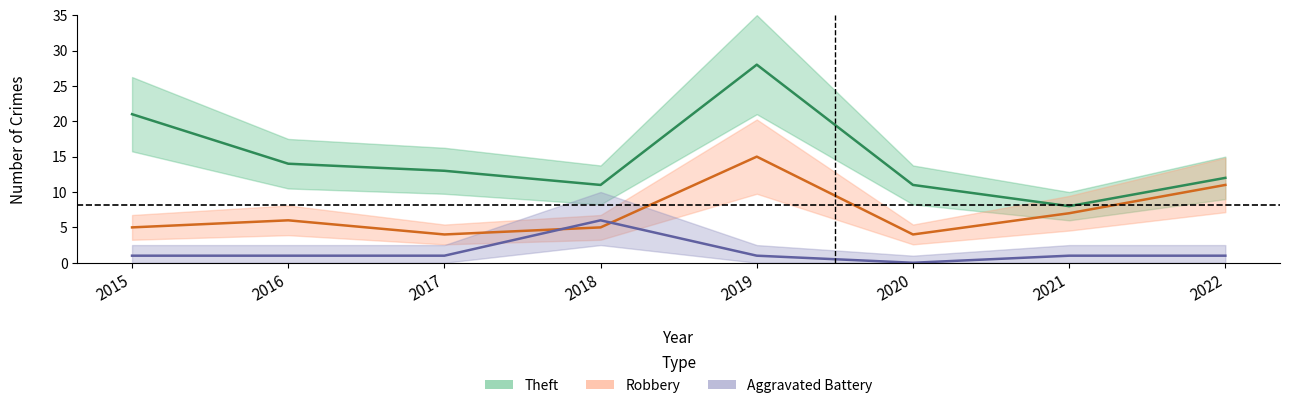

Which series has the widest spread of values?

Theft